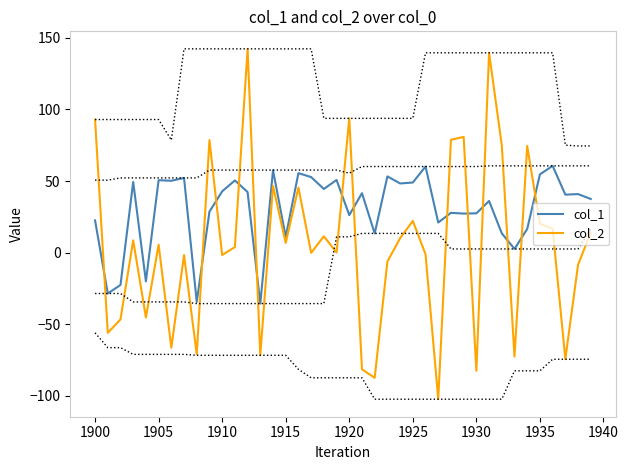

What are all the series names shown in the legend?

col_1, col_2